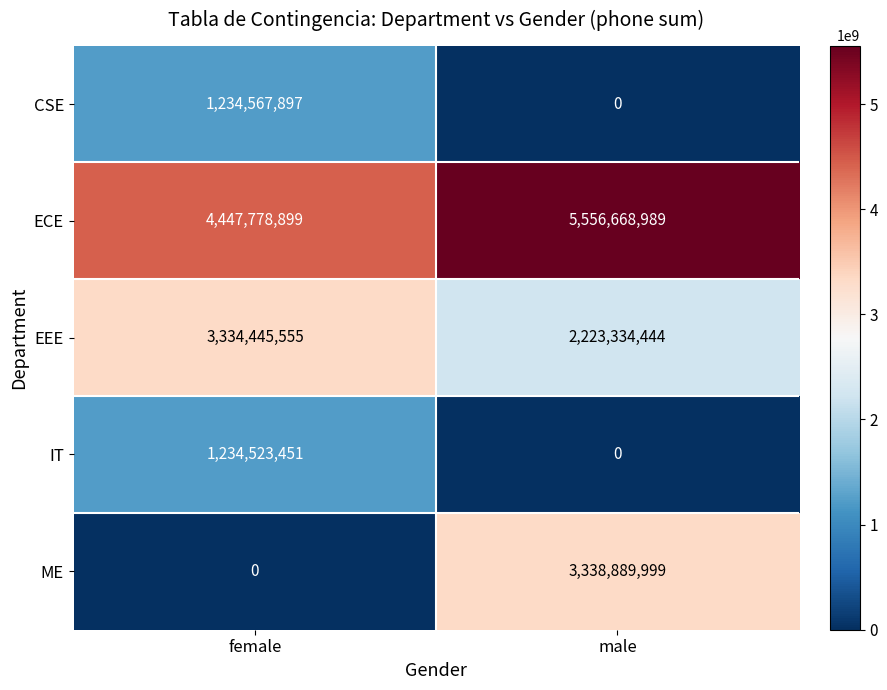

List the series in order of their peak value, lowest first.

IT, CSE, EEE, ME, ECE